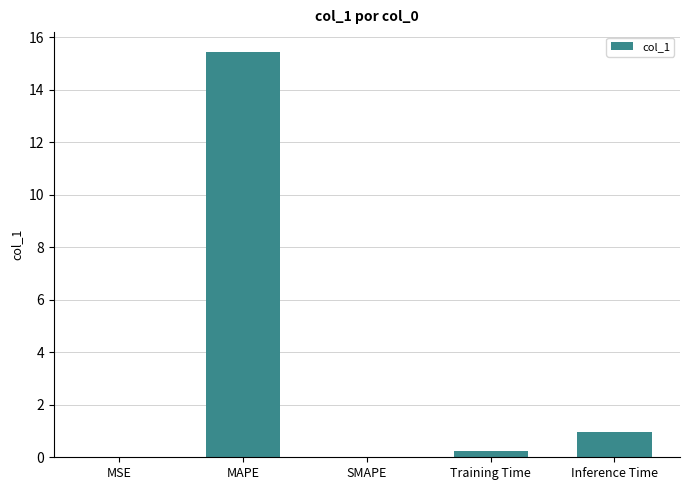

Between Training Time and MAPE, which is larger?

MAPE